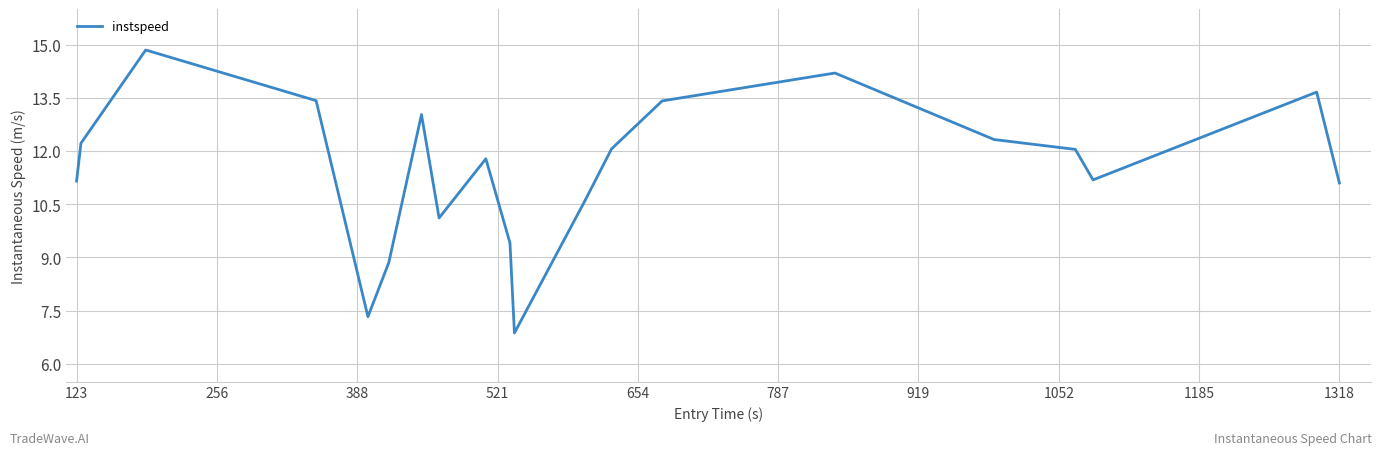

What is the minimum value shown in the chart?

6.9